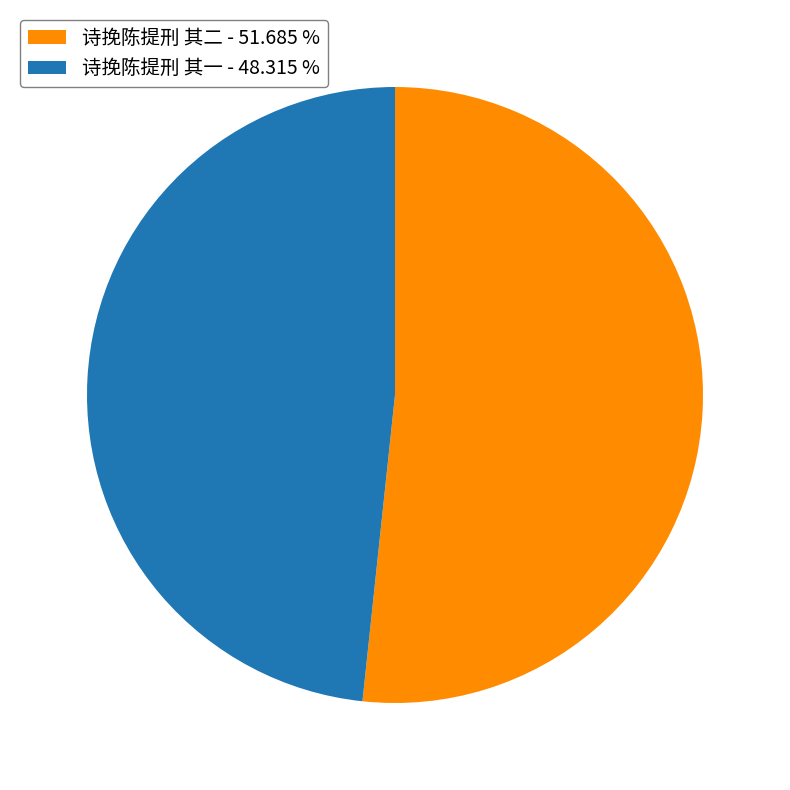

How many slices are in this pie chart?

2